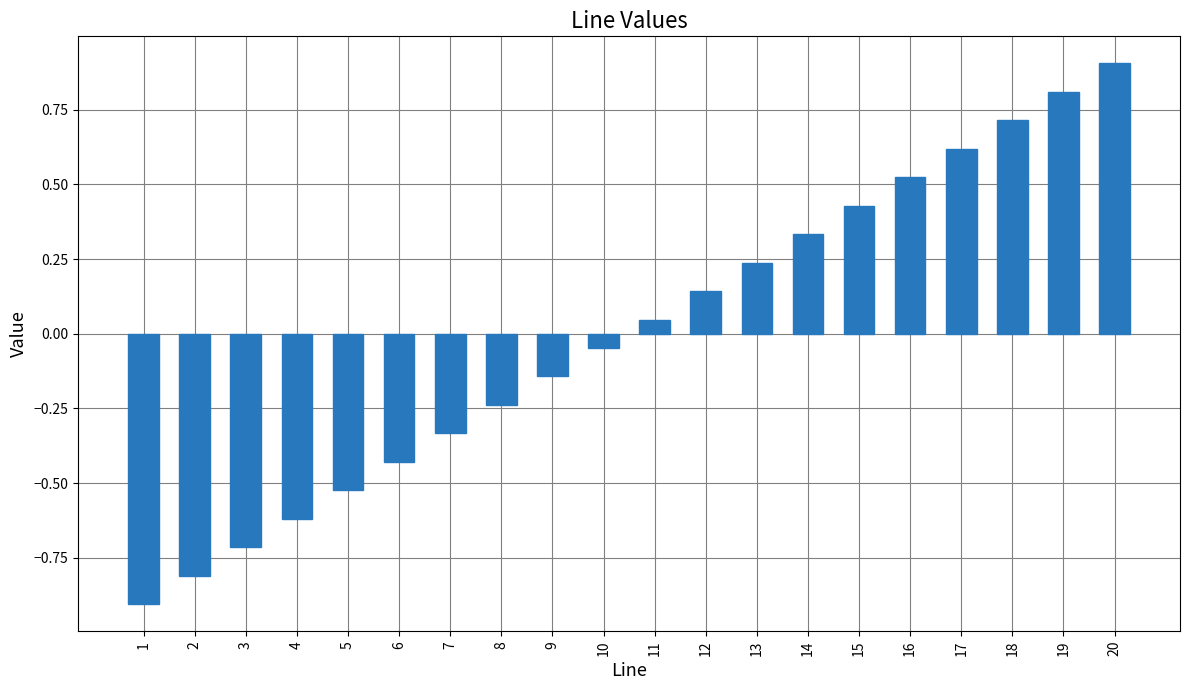

Does the chart contain any negative values?

Yes